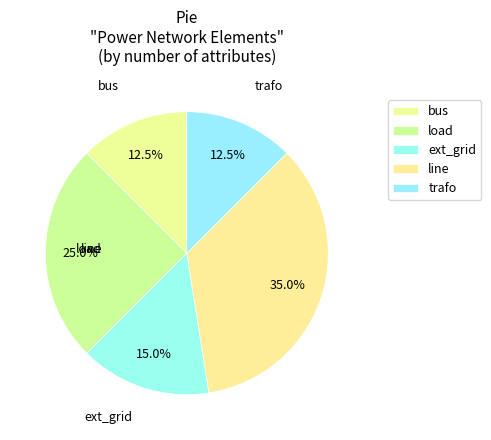

How many segments does this pie chart have?

5